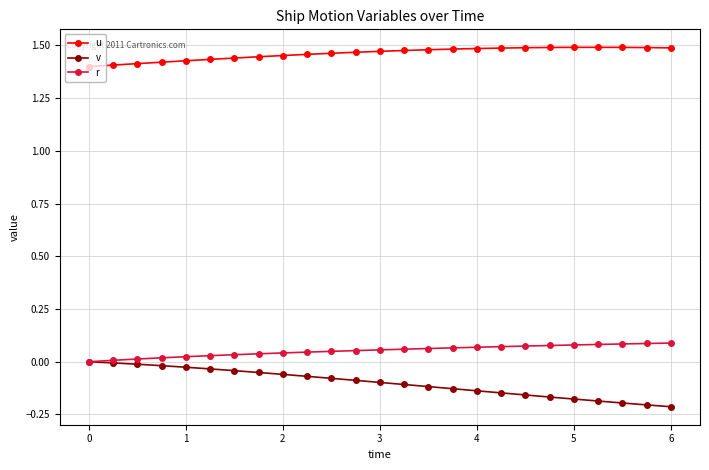

Rank the series by their maximum value, from lowest to highest.

v, r, u